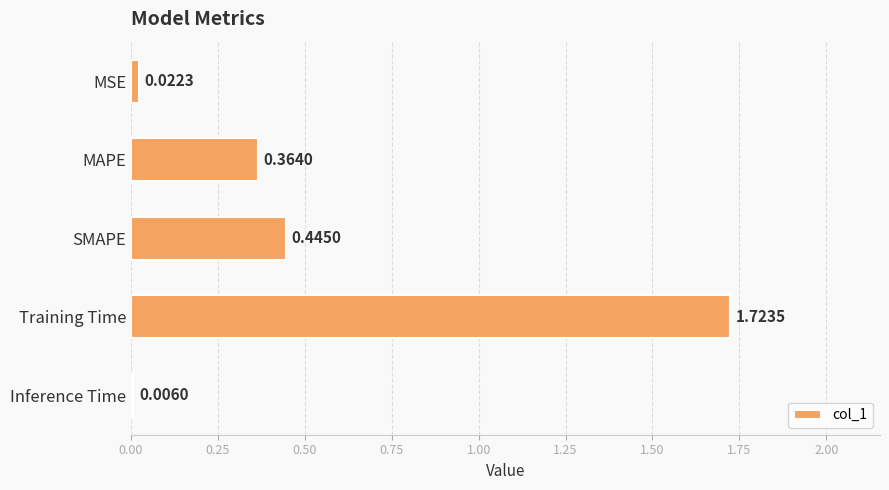

What is the sum of the values at MAPE and Training Time?

2.1